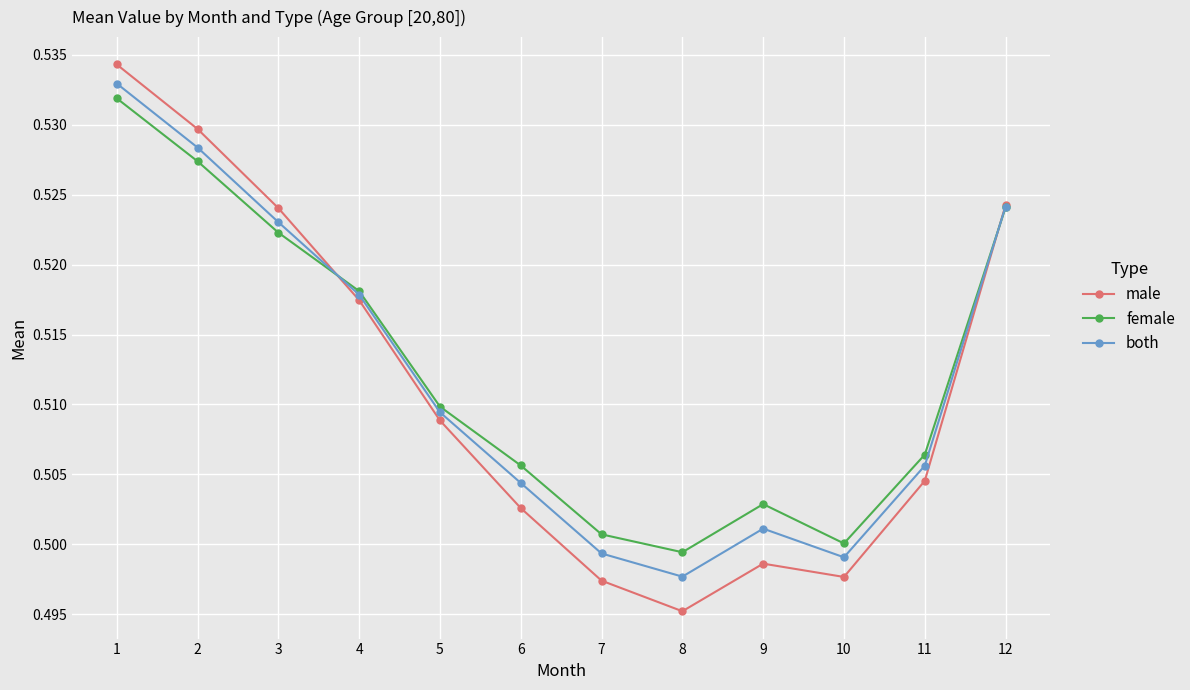

In both, how many points are lower than both neighbors (excluding endpoints)?

2